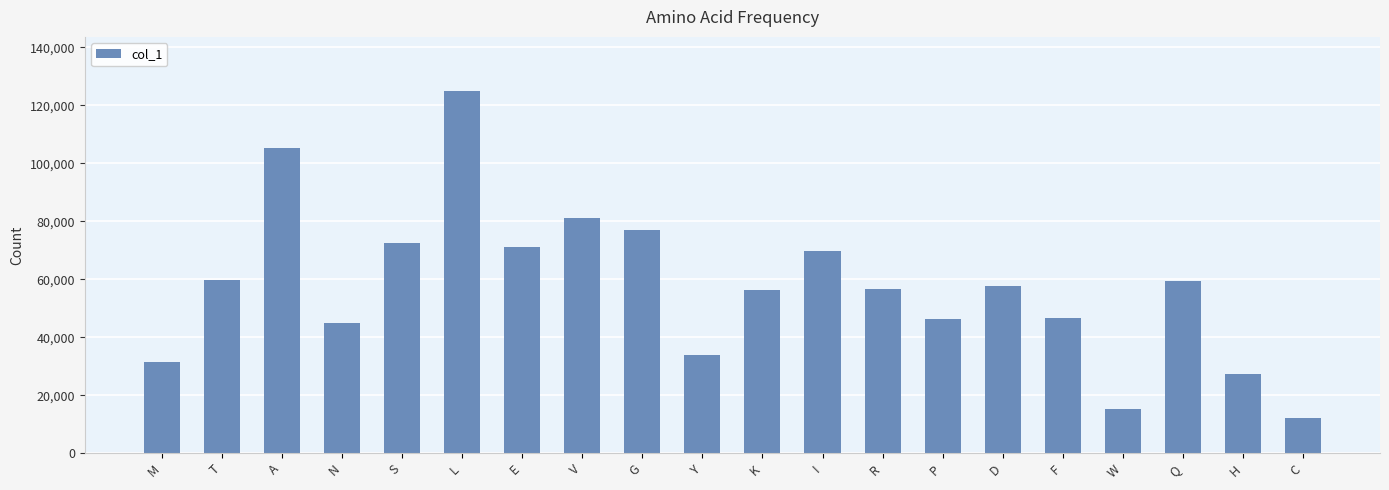

What is the label of the 6th bar from the left?

L